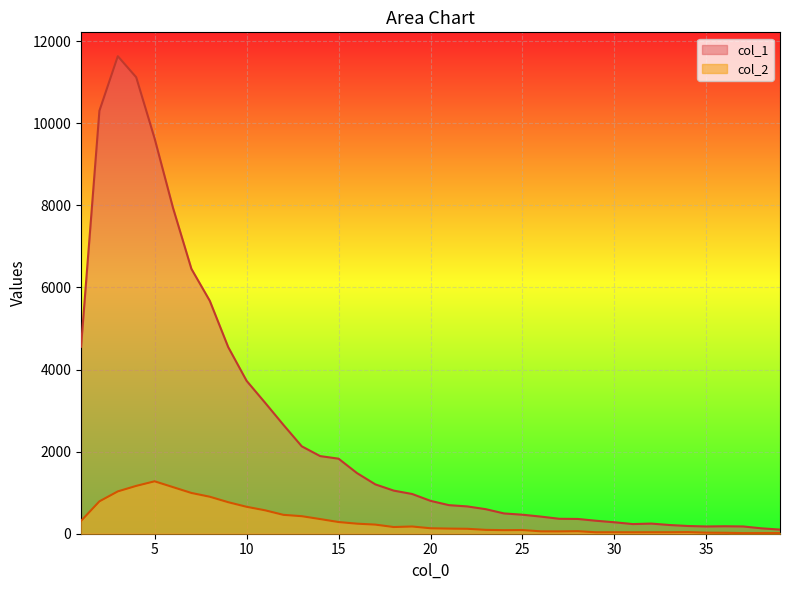

What is the value of the col_1 point at the 26th from the left?

417